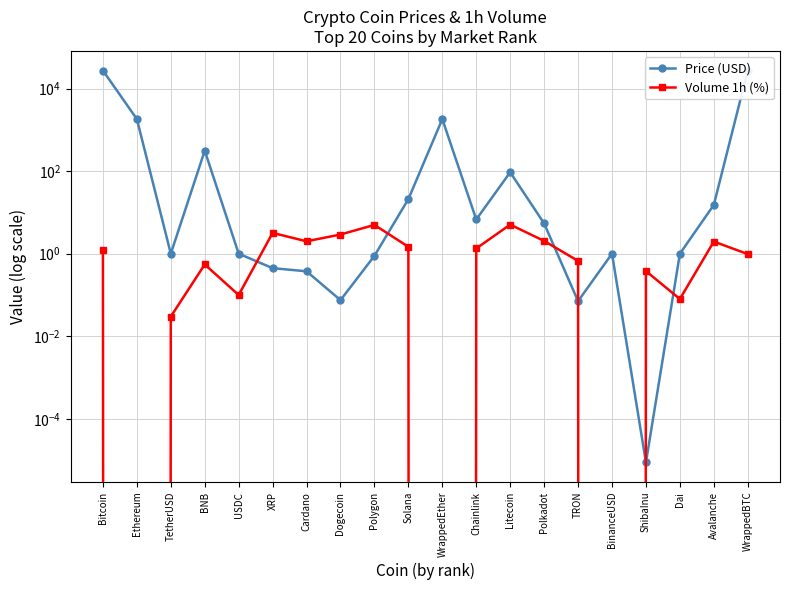

What position from the right is Bitcoin?

20